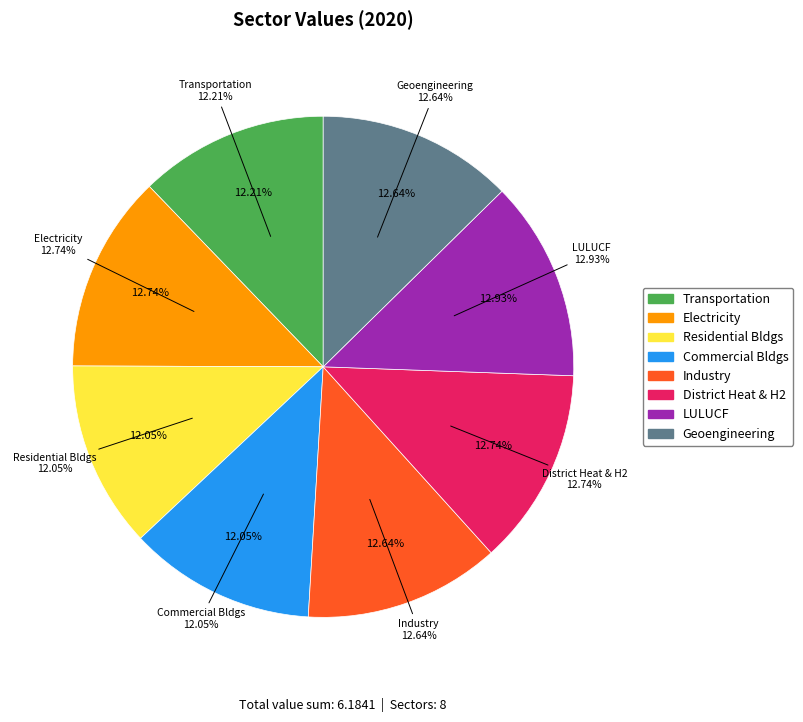

What is the change in value from residential buildings sector to LULUCF sector?

+0.1